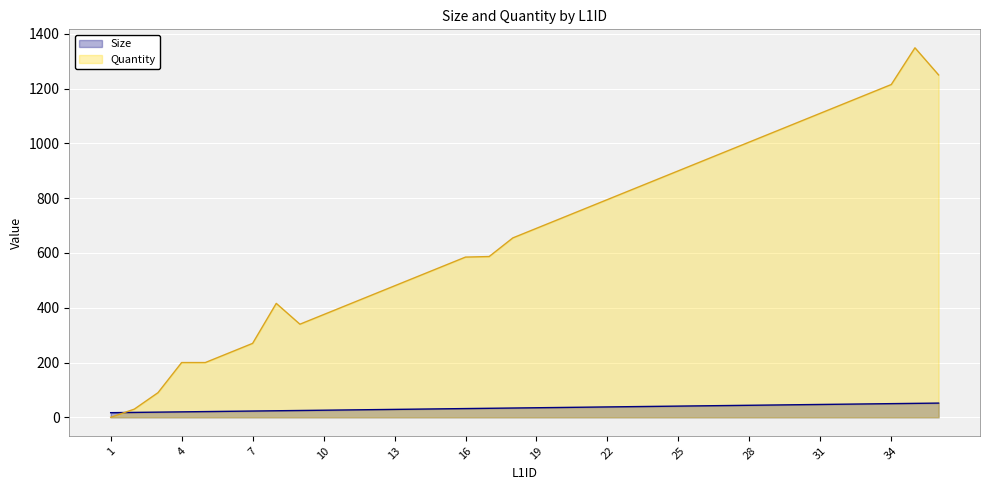

What is the smallest value displayed?

0